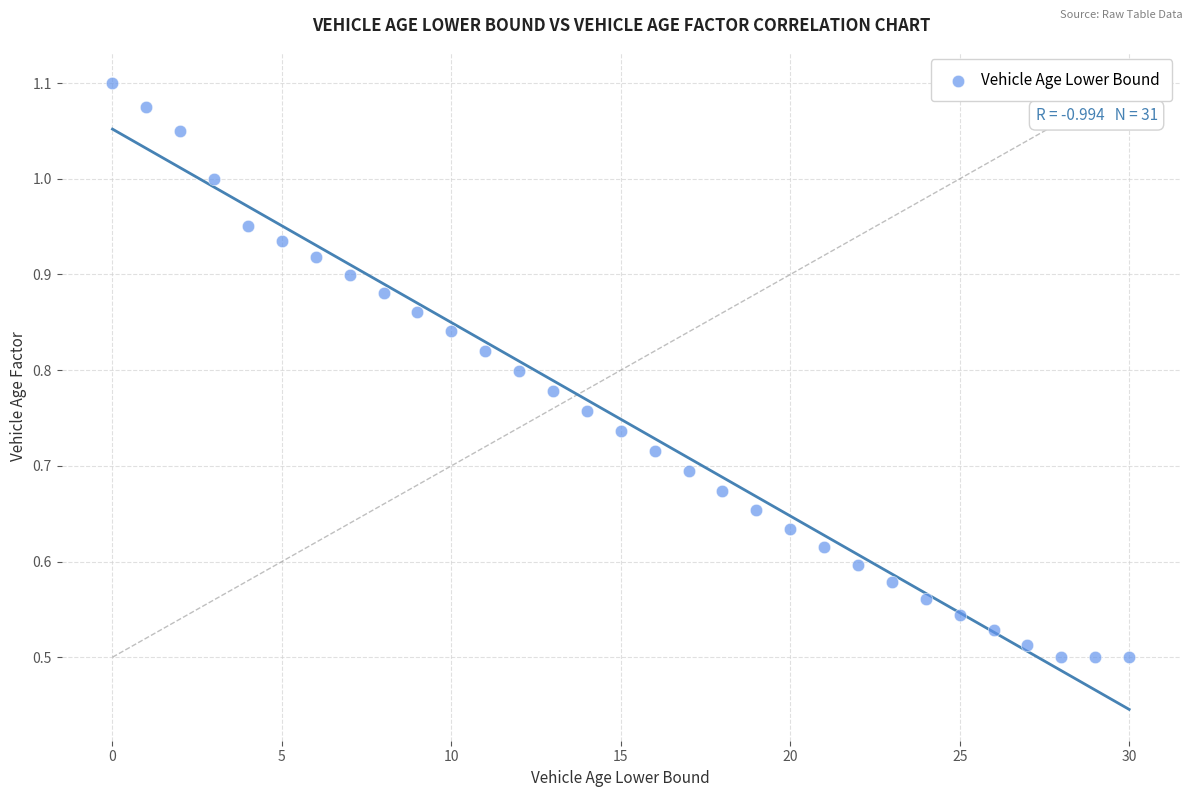

How many points are shown in the scatter plot?

31